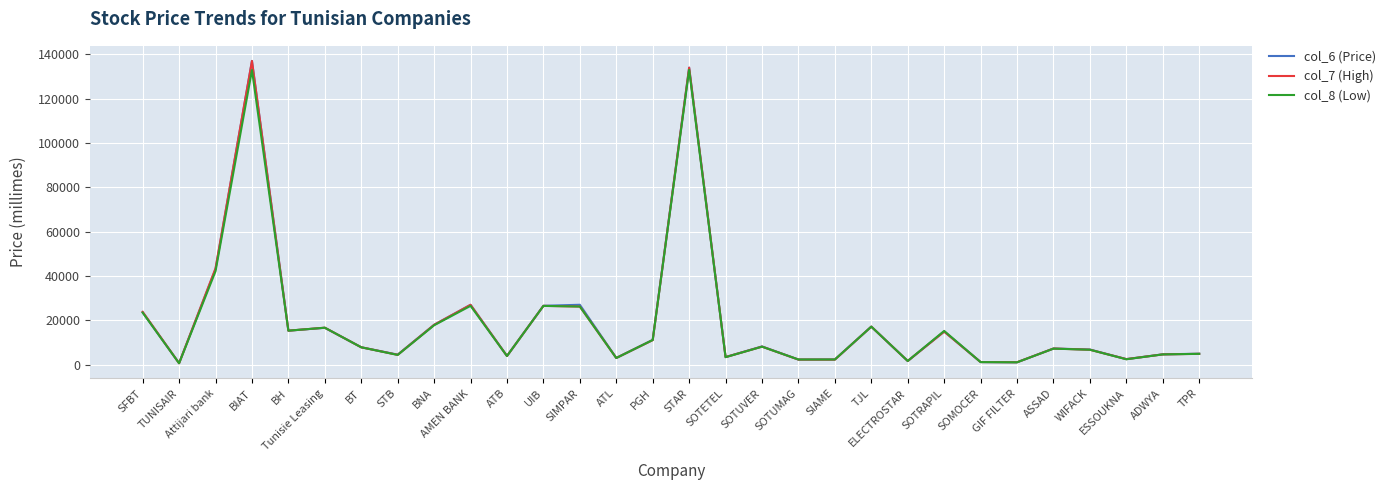

What is the sum of all col_7 (High) values?

576140